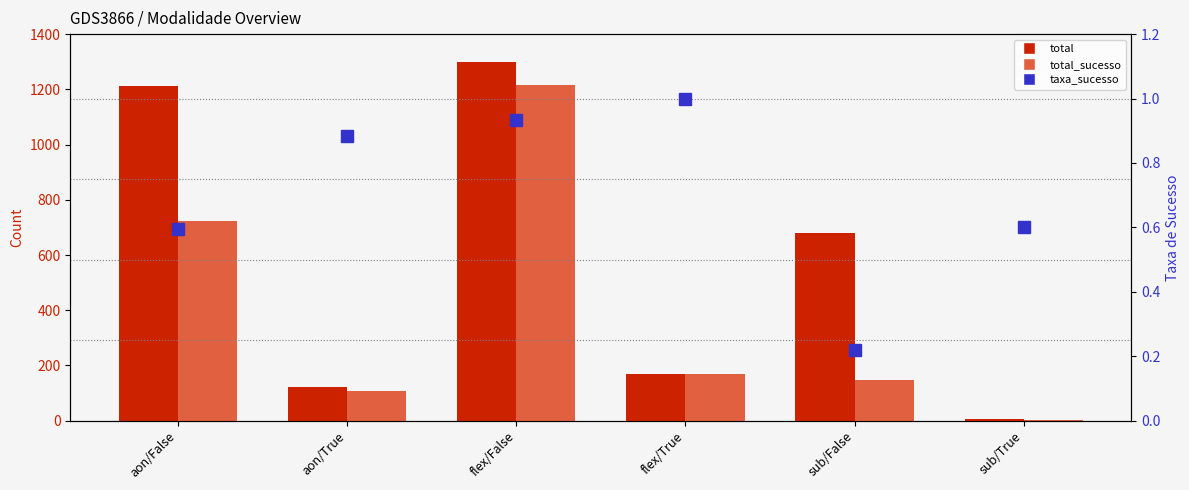

The total_sucesso series shows 168.0 at flex/True. True or false?

True